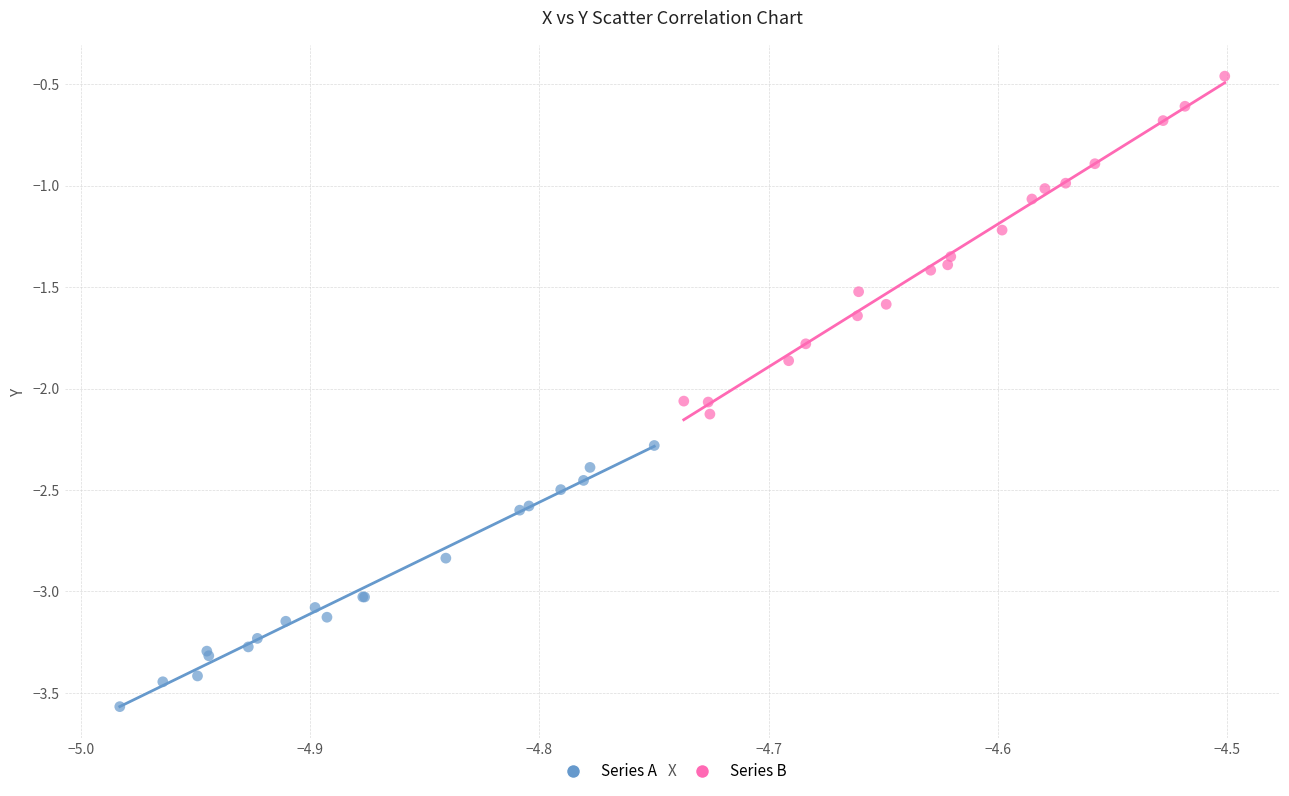

Which series contains the lowest Y value?

Series A